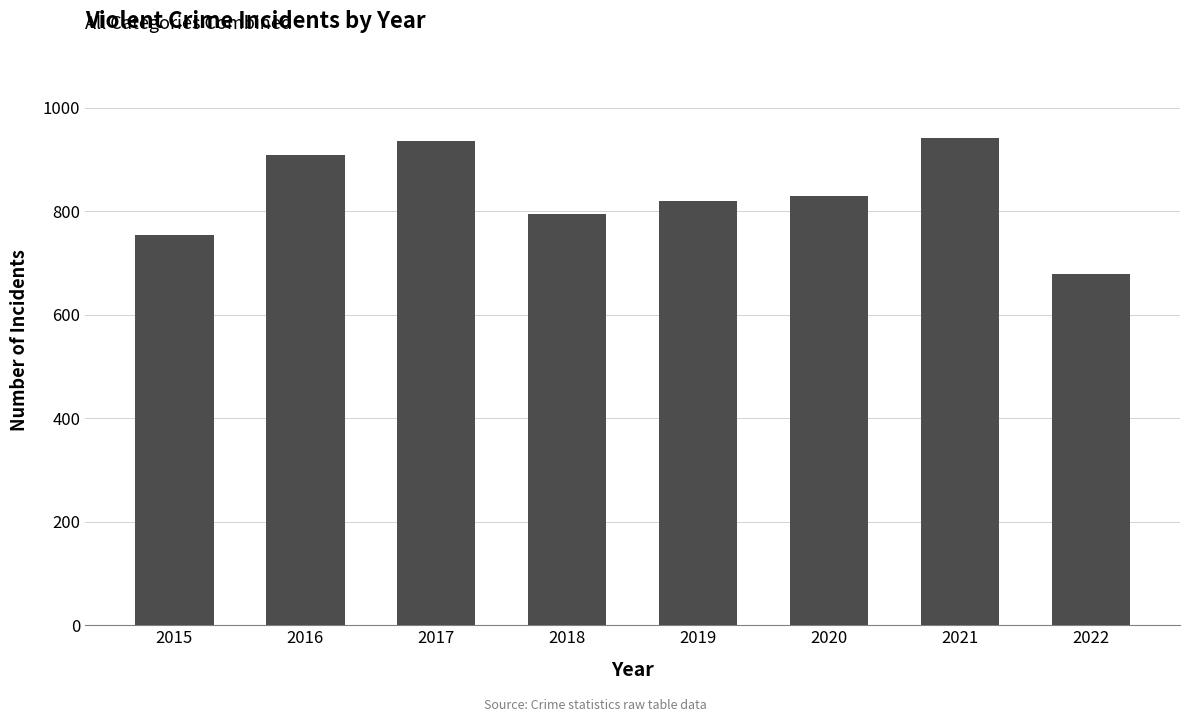

What is the maximum value shown in the chart?

942